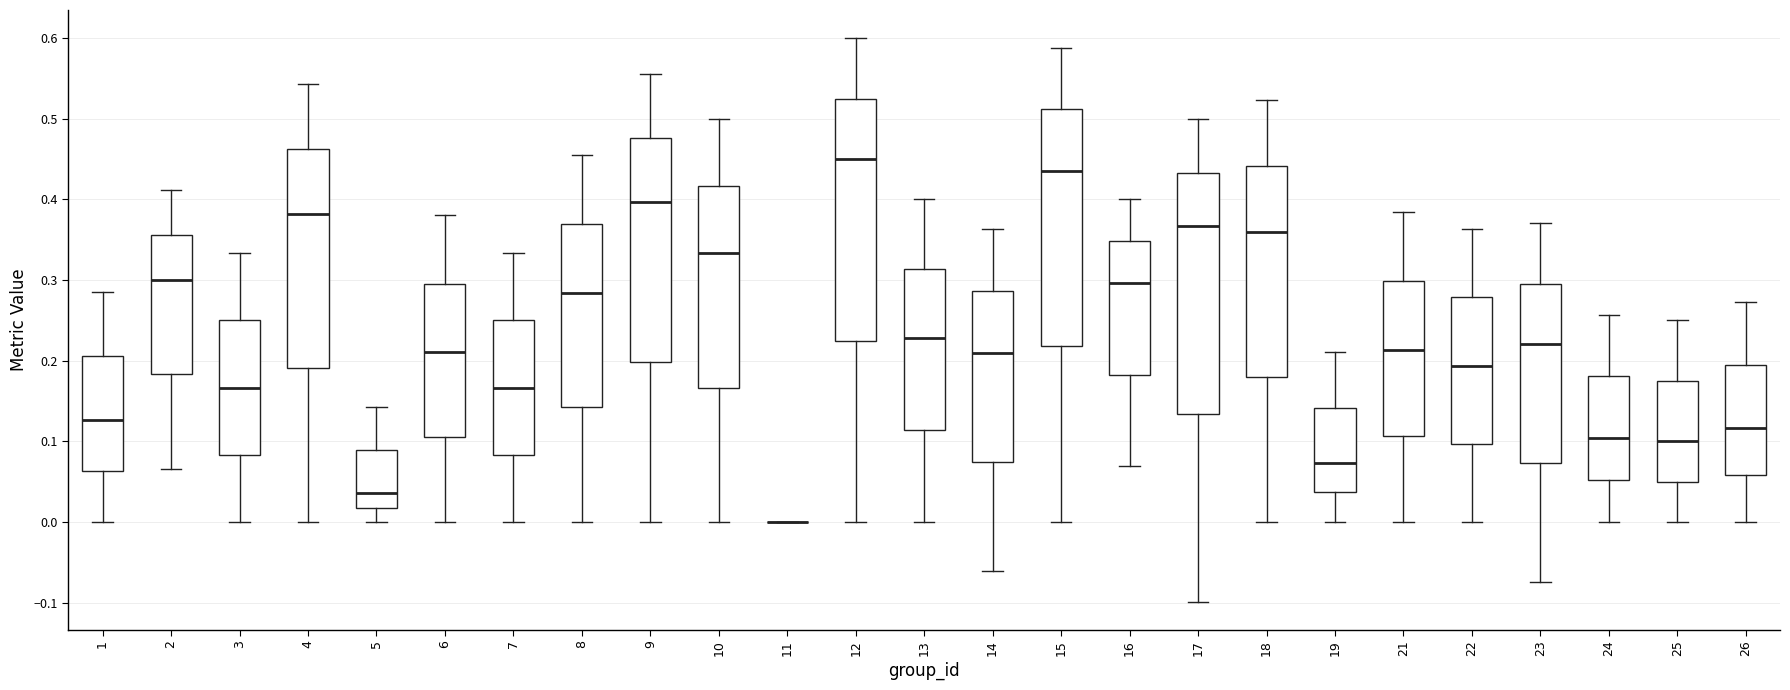

Reading left to right, transcribe this box plot: for each box, give where its median line is, the range the box spans, and where its two whiskers end, as read against the y-axis. The values are not printed on the chart, so give them approximately, as read against the axis.

1: median 0.13, box 0.06 to 0.21, whiskers 0.00 to 0.29
2: median 0.30, box 0.18 to 0.36, whiskers 0.07 to 0.41
3: median 0.17, box 0.08 to 0.25, whiskers 0.00 to 0.33
4: median 0.38, box 0.19 to 0.46, whiskers 0.00 to 0.54
5: median 0.04, box 0.02 to 0.09, whiskers 0.00 to 0.14
6: median 0.21, box 0.11 to 0.30, whiskers 0.00 to 0.38
7: median 0.17, box 0.08 to 0.25, whiskers 0.00 to 0.33
8: median 0.28, box 0.14 to 0.37, whiskers 0.00 to 0.45
9: median 0.40, box 0.20 to 0.48, whiskers 0.00 to 0.56
10: median 0.33, box 0.17 to 0.42, whiskers 0.00 to 0.50
11: box collapsed to a line at 0.00, whiskers 0.00 to 0.00
12: median 0.45, box 0.23 to 0.53, whiskers 0.00 to 0.60
13: median 0.23, box 0.11 to 0.31, whiskers 0.00 to 0.40
14: median 0.21, box 0.07 to 0.29, whiskers -0.06 to 0.36
15: median 0.44, box 0.22 to 0.51, whiskers 0.00 to 0.59
16: median 0.30, box 0.18 to 0.35, whiskers 0.07 to 0.40
17: median 0.37, box 0.13 to 0.43, whiskers -0.10 to 0.50
18: median 0.36, box 0.18 to 0.44, whiskers 0.00 to 0.52
19: median 0.07, box 0.04 to 0.14, whiskers 0.00 to 0.21
21: median 0.21, box 0.11 to 0.30, whiskers 0.00 to 0.38
22: median 0.19, box 0.10 to 0.28, whiskers 0.00 to 0.36
23: median 0.22, box 0.07 to 0.30, whiskers -0.07 to 0.37
24: median 0.10, box 0.05 to 0.18, whiskers 0.00 to 0.26
25: median 0.10, box 0.05 to 0.18, whiskers 0.00 to 0.25
26: median 0.12, box 0.06 to 0.19, whiskers 0.00 to 0.27